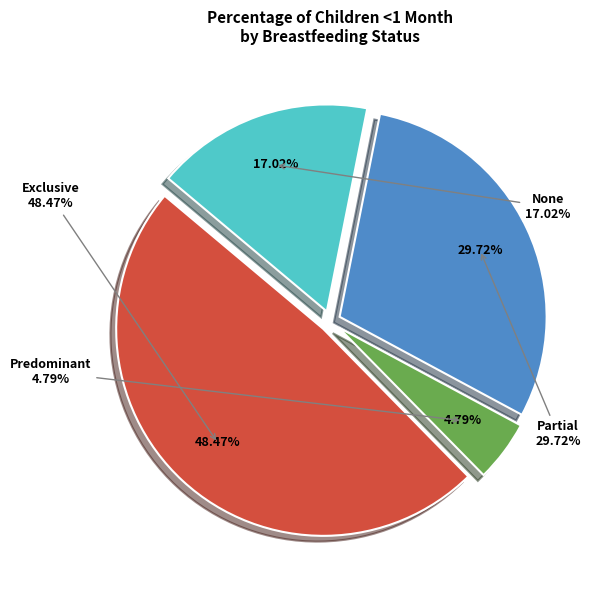

To the nearest percent, what portion does Exclusive represent?

48%